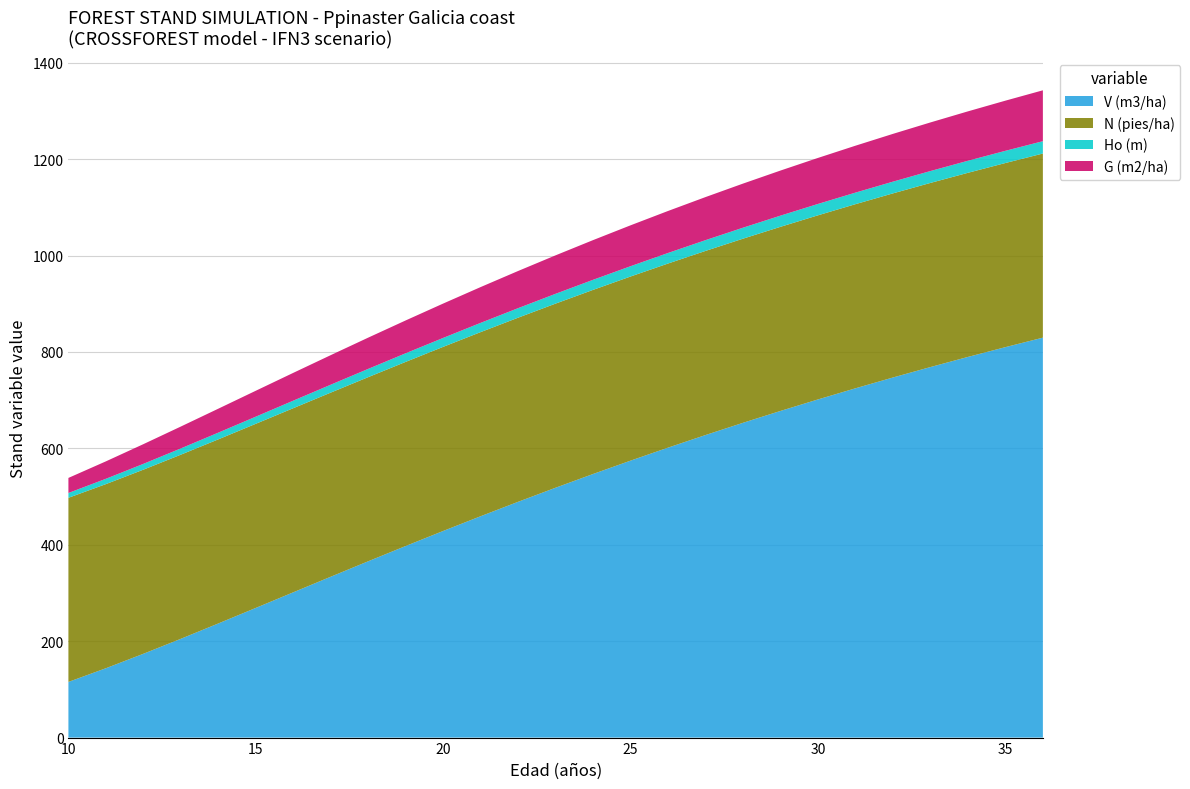

Reading left to right, transcribe all the data shown in this chart.

V (m3/ha): 115.5	143.9	173.9	204.9	236.8	269.0	301.4	333.7	365.8	397.5	428.7	459.3	489.2	518.4	546.9	574.6	601.5	627.7	653.1	677.7	701.5	724.6	747.0	768.7	789.7	810.0	829.7
N (pies/ha): 382.0	382.0	382.0	382.0	382.0	382.0	382.0	382.0	382.0	382.0	382.0	382.0	382.0	382.0	382.0	382.0	382.0	382.0	382.0	382.0	382.0	382.0	382.0	382.0	382.0	382.0	382.0
Ho (m): 10.0	11.0	12.1	13.0	13.9	14.8	15.6	16.4	17.2	17.9	18.5	19.2	19.8	20.4	20.9	21.4	21.9	22.4	22.8	23.2	23.6	24.0	24.3	24.7	25.0	25.3	25.6
G (m2/ha): 31.2	36.1	40.9	45.4	49.7	53.8	57.6	61.3	64.8	68.1	71.3	74.3	77.1	79.8	82.4	84.8	87.1	89.4	91.5	93.5	95.5	97.3	99.1	100.8	102.5	104.0	105.6